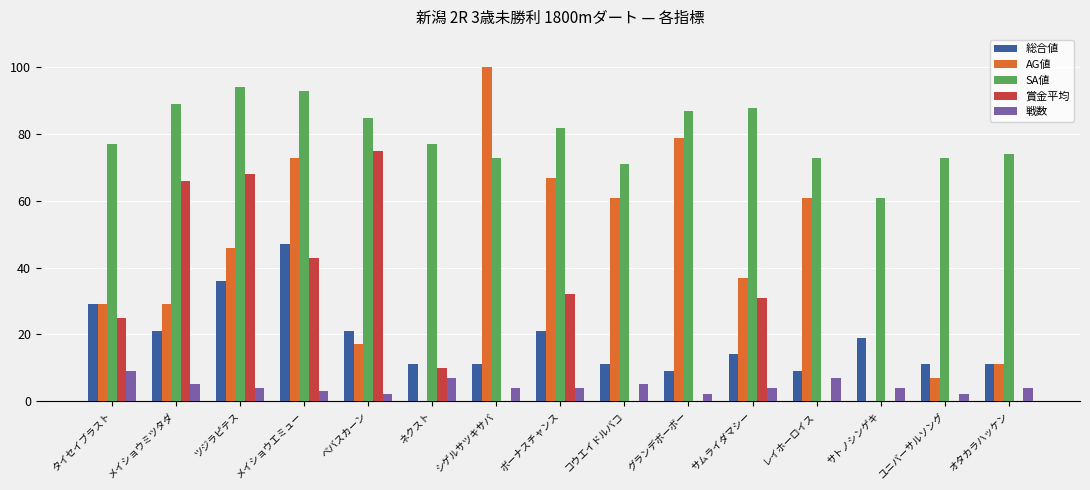

Which series has the largest total across all categories?

SA値